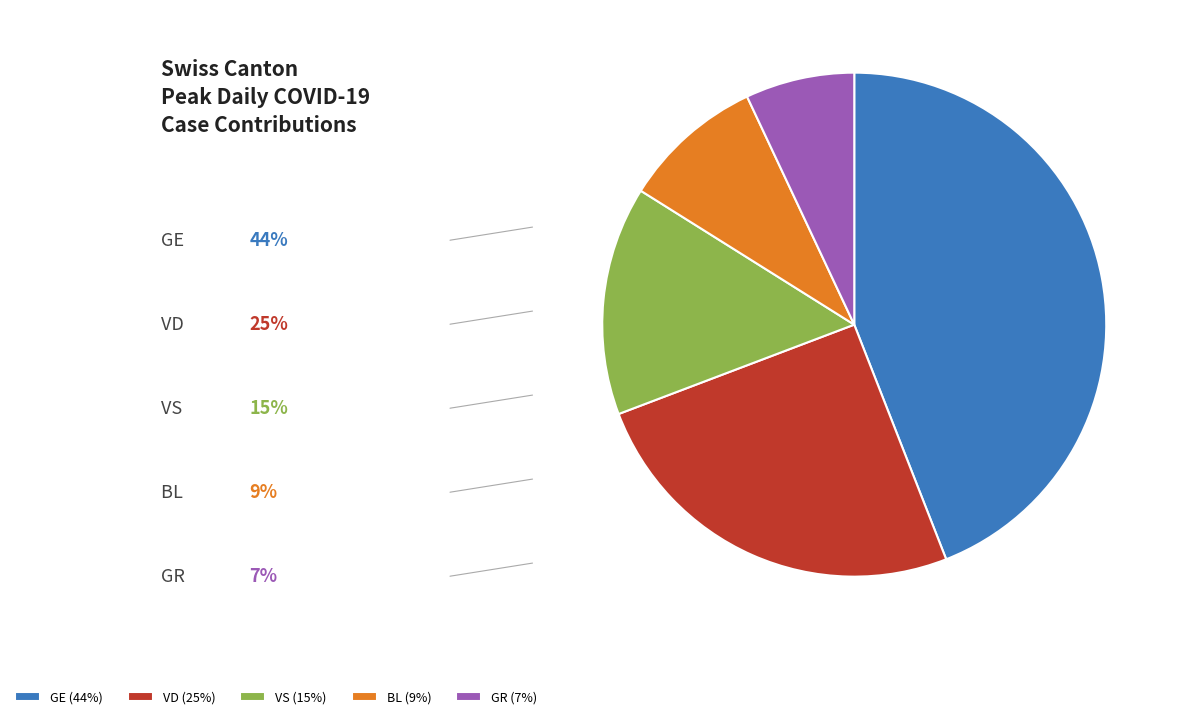

Which has a higher value, VS or GE?

GE